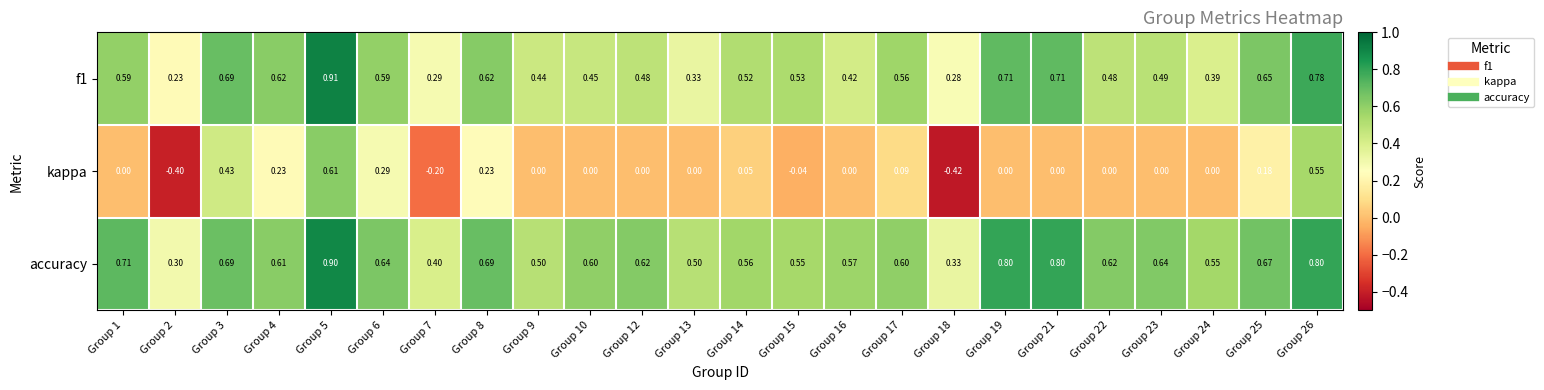

Between Group 23 and Group 26, which series saw the biggest shift?

kappa